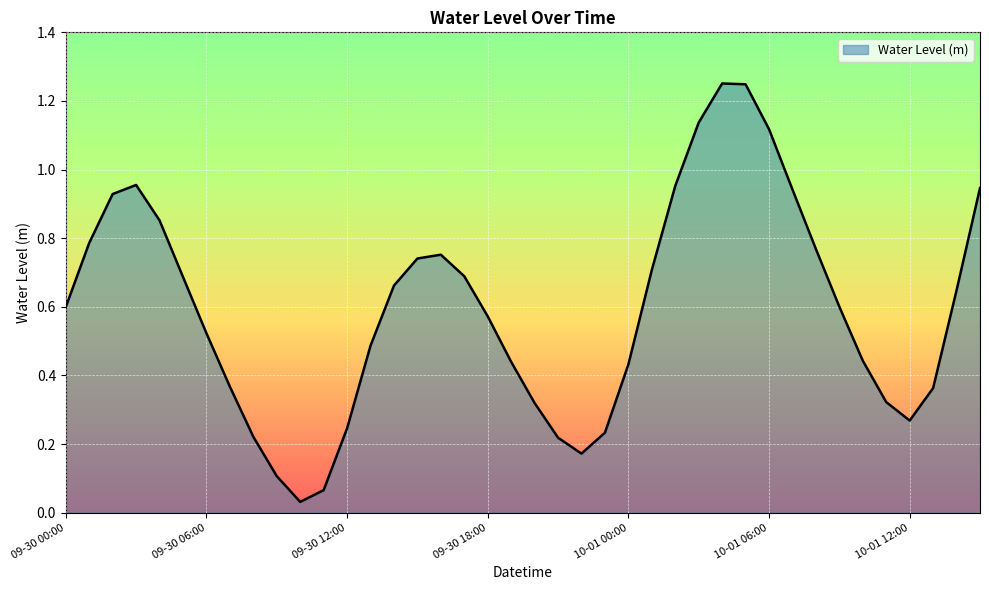

How many categories are shown in the chart?

40